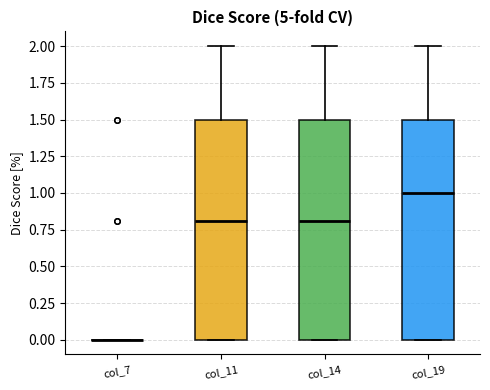

Reading left to right, read every box against the y-axis: the position of its median line, the range the box covers, and the ends of its whiskers. The values are not printed on the chart, so give them approximately, as read against the axis.

col_7: box collapsed to a line at 0.0, whiskers 0.0 to 0.0
col_11: median 0.8, box 0.0 to 1.5, whiskers 0.0 to 2.0
col_14: median 0.8, box 0.0 to 1.5, whiskers 0.0 to 2.0
col_19: median 1.0, box 0.0 to 1.5, whiskers 0.0 to 2.0